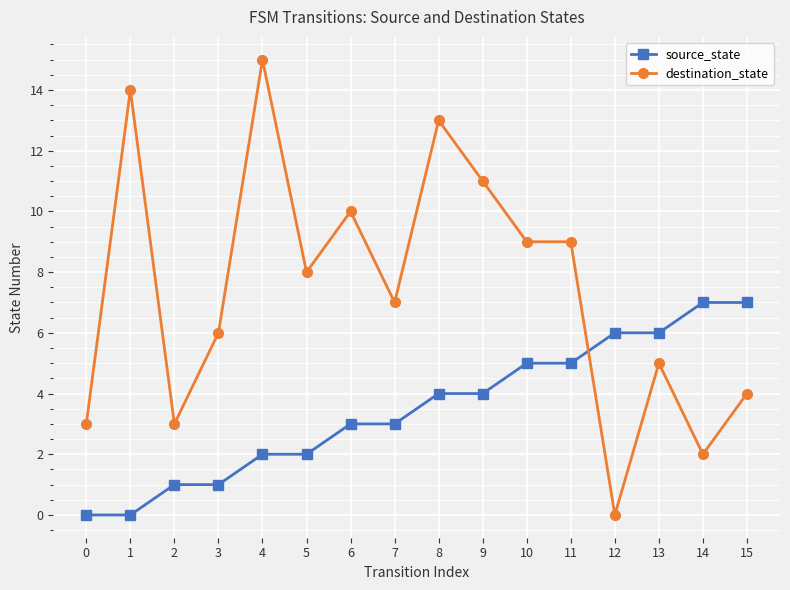

Where do destination_state and source_state first cross each other?

11 and 12